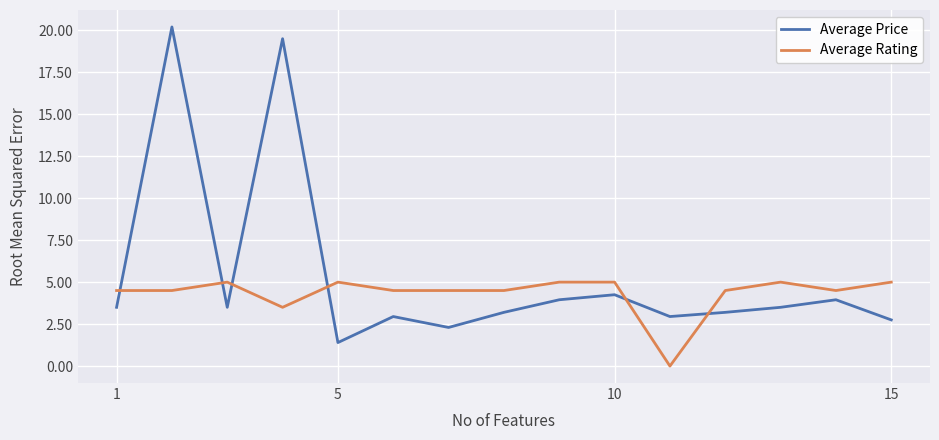

Which series has the largest total across all categories?

Average Price